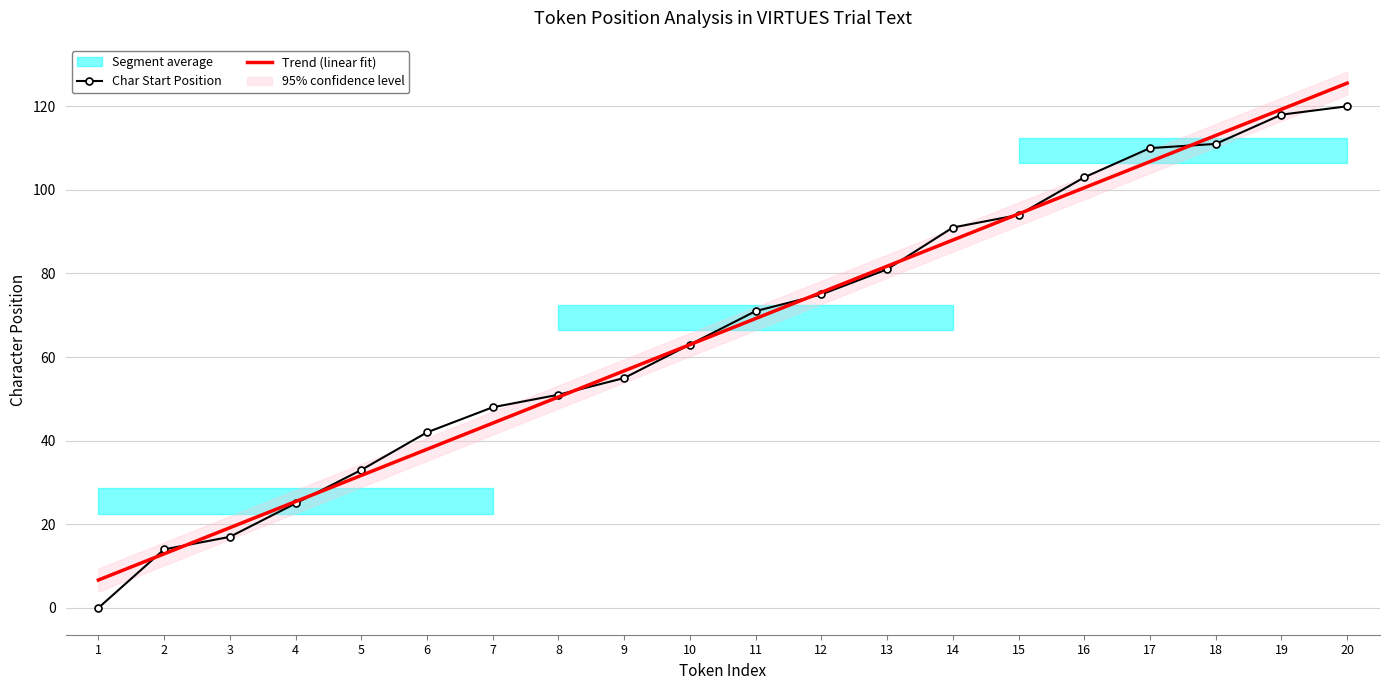

At which label is Char Start Position closest to 60?

10